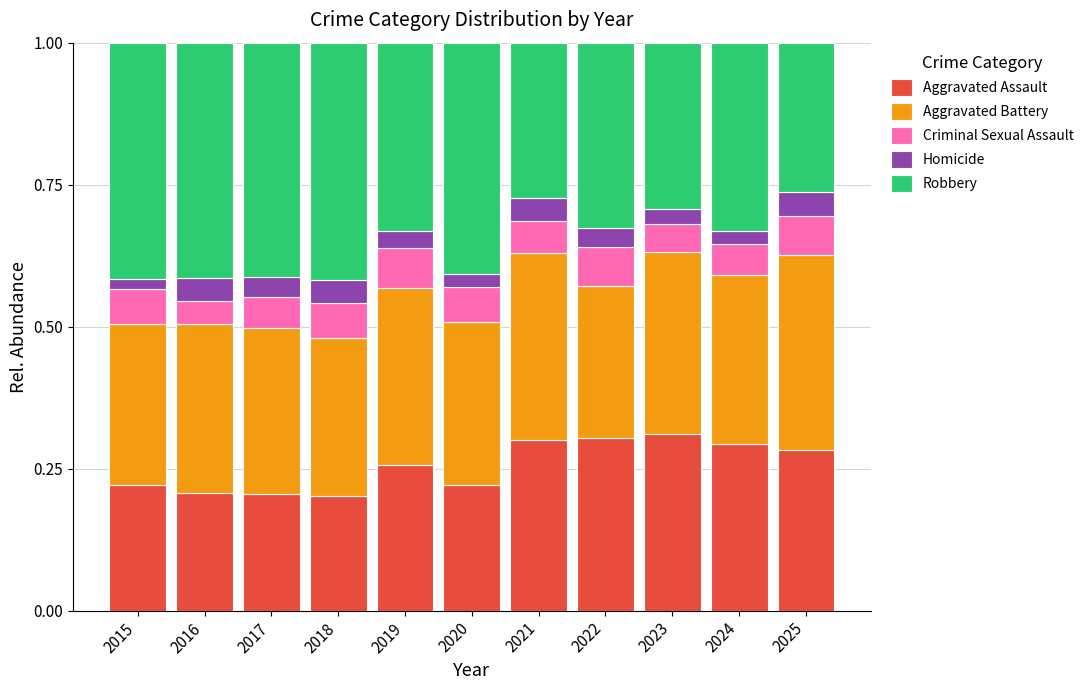

Count the Aggravated Assault values in the range 0 to 1.

11